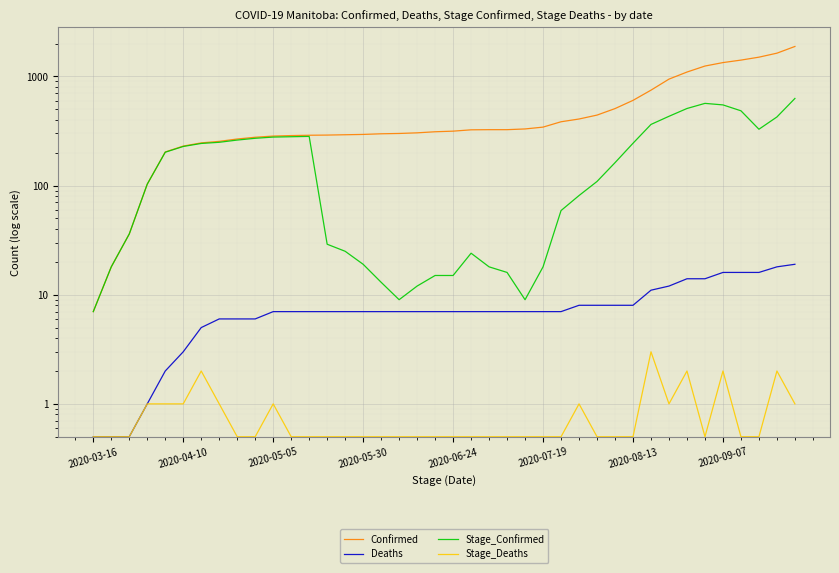

Reading left to right, list all the values displayed in this chart.

Confirmed: 7.0	18.0	36.0	103.0	203.0	230.0	246.0	254.0	267.0	277.0	284.0	287.0	289.0	290.0	292.0	294.0	298.0	300.0	304.0	311.0	315.0	324.0	325.0	325.0	330.0	343.0	384.0	407.0	442.0	507.0	603.0	748.0	944.0	1096.0	1244.0	1338.0	1410.0	1500.0	1632.0	1880.0
Deaths: 0.5	0.5	0.5	1.0	2.0	3.0	5.0	6.0	6.0	6.0	7.0	7.0	7.0	7.0	7.0	7.0	7.0	7.0	7.0	7.0	7.0	7.0	7.0	7.0	7.0	7.0	7.0	8.0	8.0	8.0	8.0	11.0	12.0	14.0	14.0	16.0	16.0	16.0	18.0	19.0
Stage_Confirmed: 7.0	18.0	36.0	103.0	202.0	228.0	243.0	249.0	261.0	271.0	278.0	280.0	282.0	29.0	25.0	19.0	13.0	9.0	12.0	15.0	15.0	24.0	18.0	16.0	9.0	18.0	59.0	81.0	109.0	162.0	244.0	363.0	431.0	508.0	566.0	548.0	484.0	328.0	425.0	628.0
Stage_Deaths: 0.5	0.5	0.5	1.0	1.0	1.0	2.0	1.0	0.5	0.5	1.0	0.5	0.5	0.5	0.5	0.5	0.5	0.5	0.5	0.5	0.5	0.5	0.5	0.5	0.5	0.5	0.5	1.0	0.5	0.5	0.5	3.0	1.0	2.0	0.5	2.0	0.5	0.5	2.0	1.0